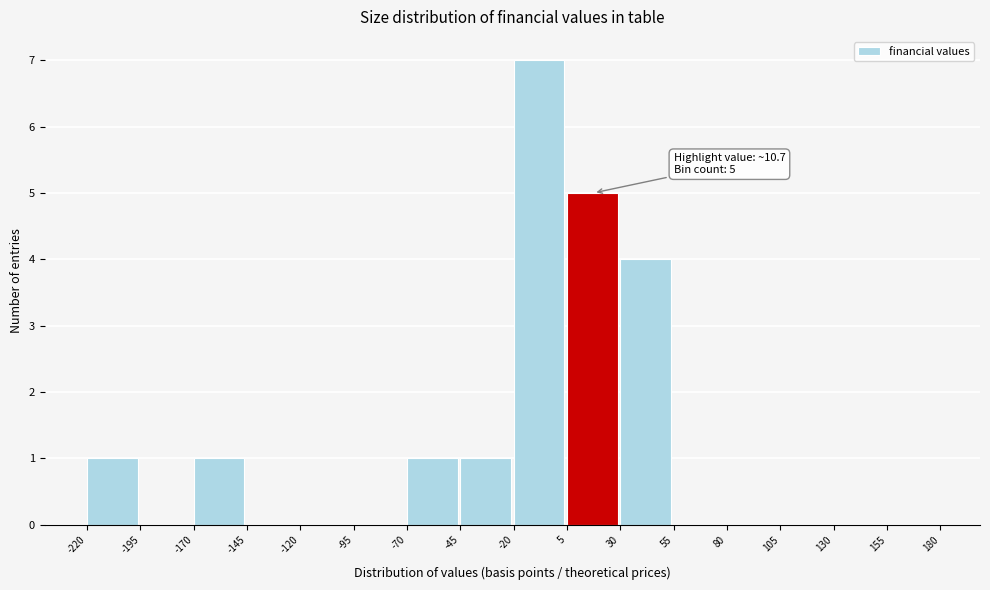

Over which range of the x-axis is the bar tallest?

-20 to 5